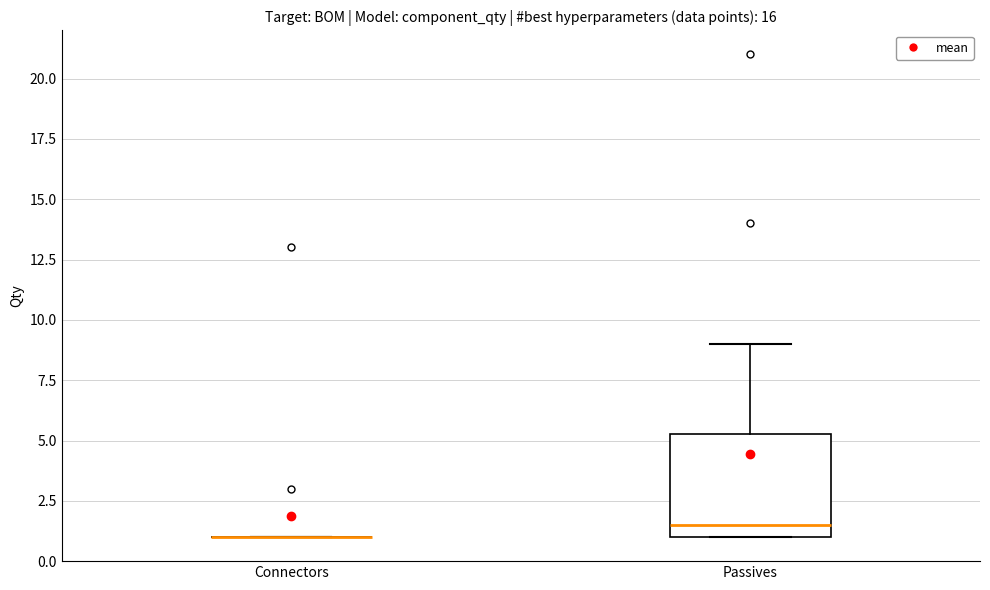

Which box is the tallest, from its lower edge to its upper edge?

Passives